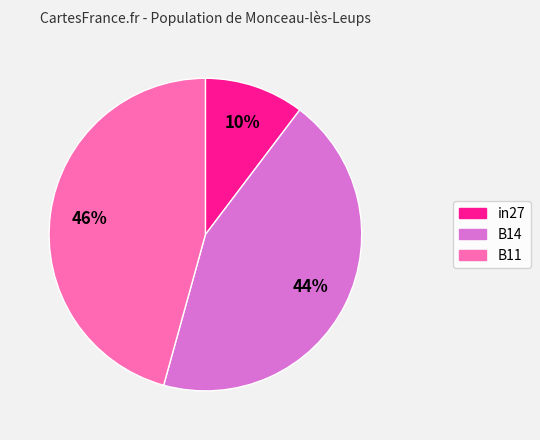

What is the smallest slice in the pie chart?

in27